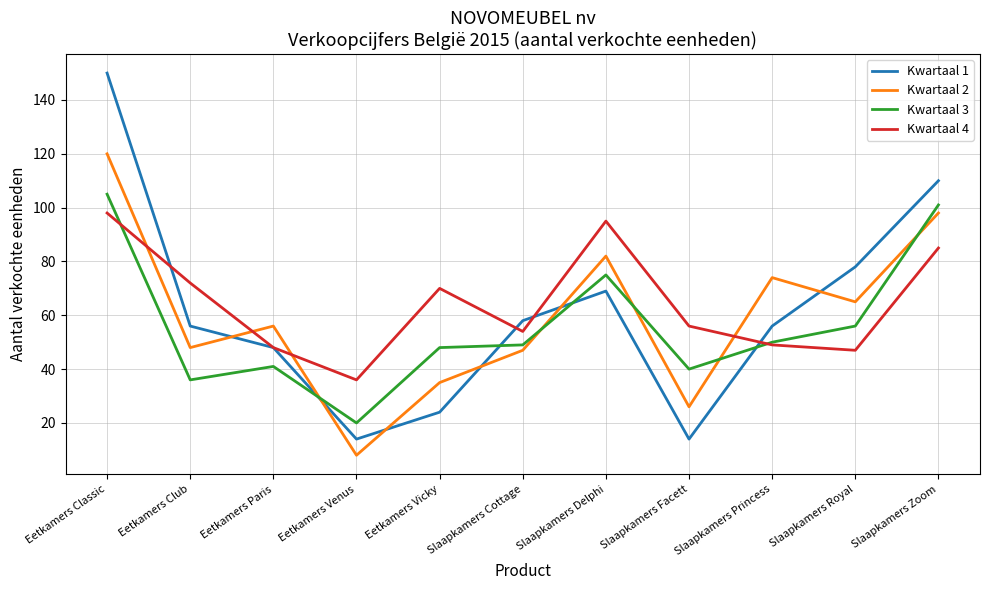

At which category does Kwartaal 2 reach its first local peak?

Eetkamers Paris